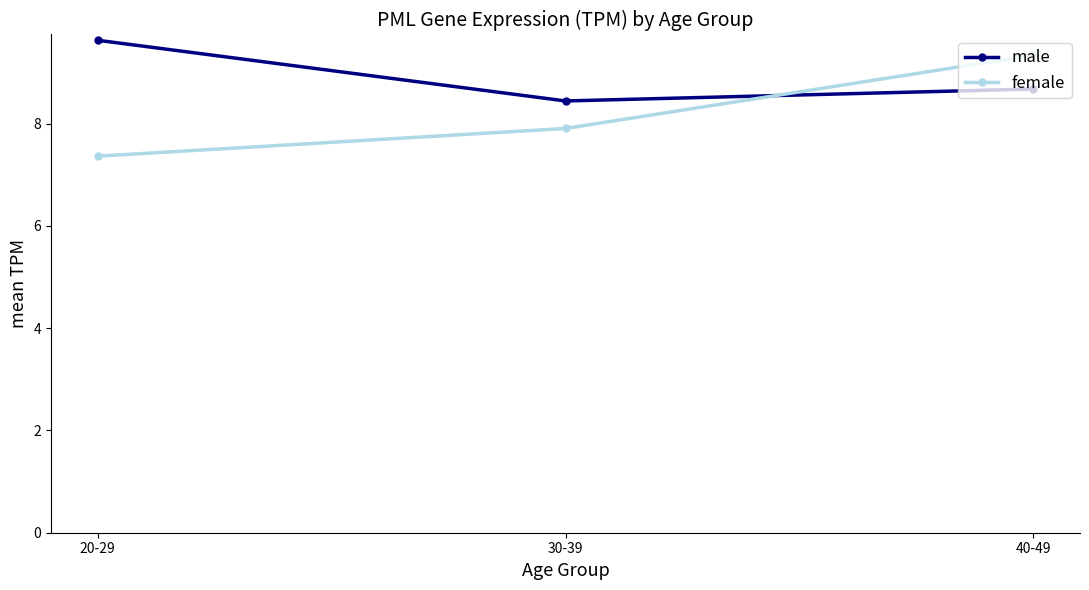

What is the spread (max minus min) of values at 40-49?

0.7